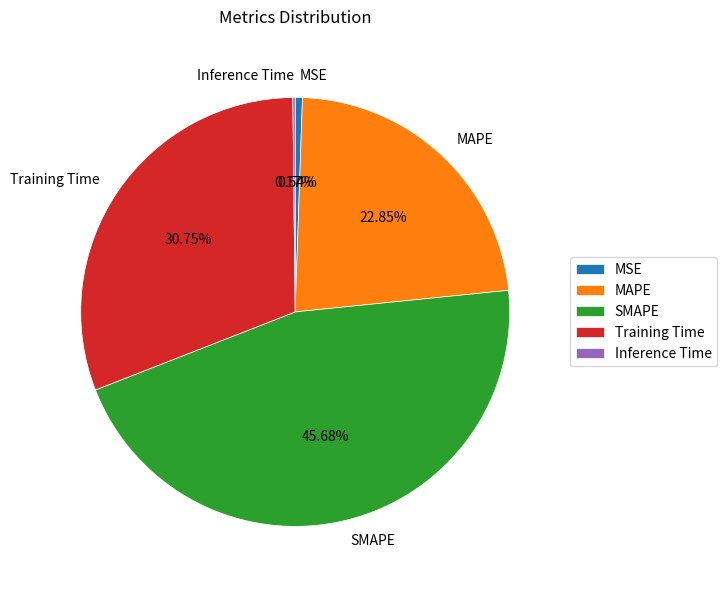

To the nearest percent, what percentage of the pie is Training Time?

31%